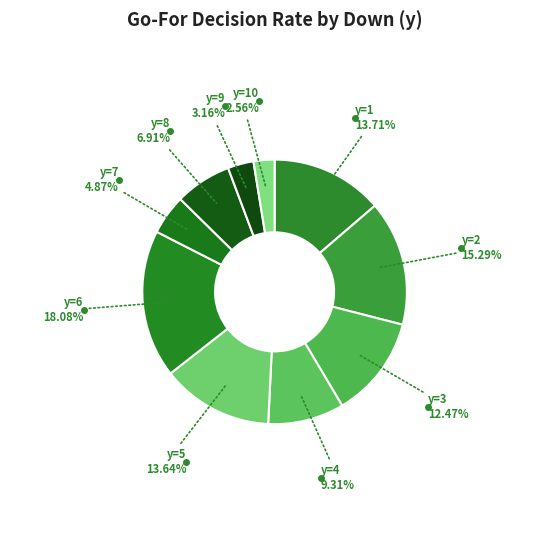

How many slices are in this pie chart?

10